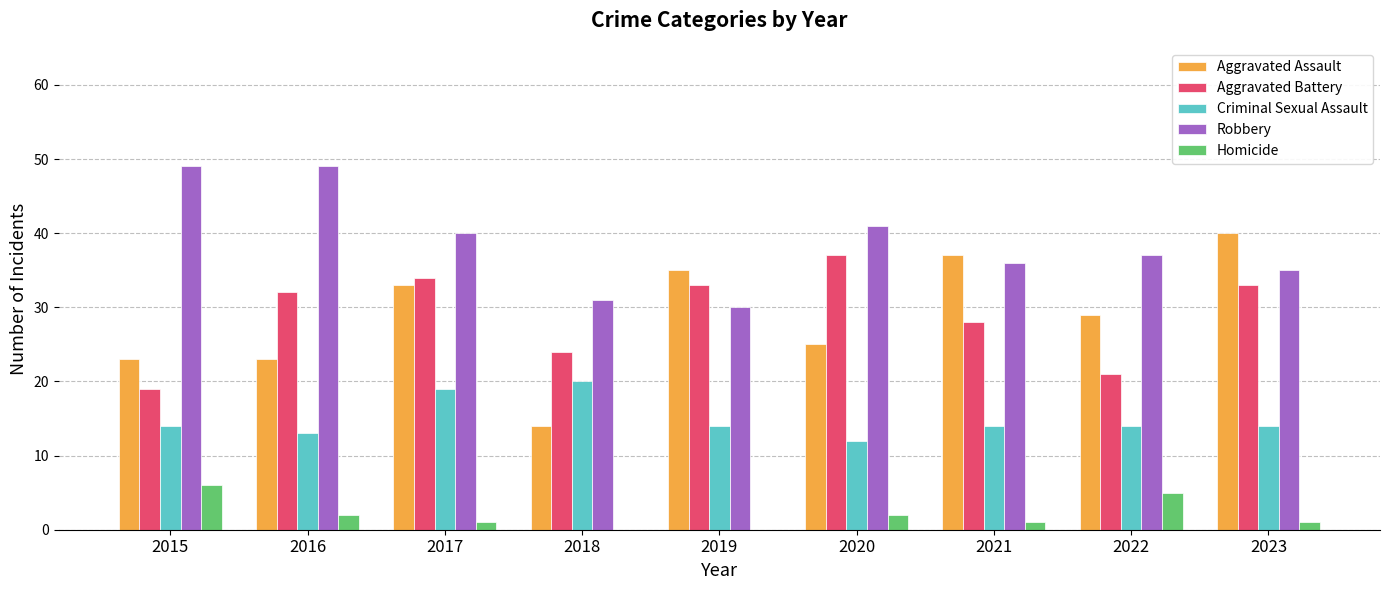

Is it true that Criminal Sexual Assault equals 5 at 2016?

False